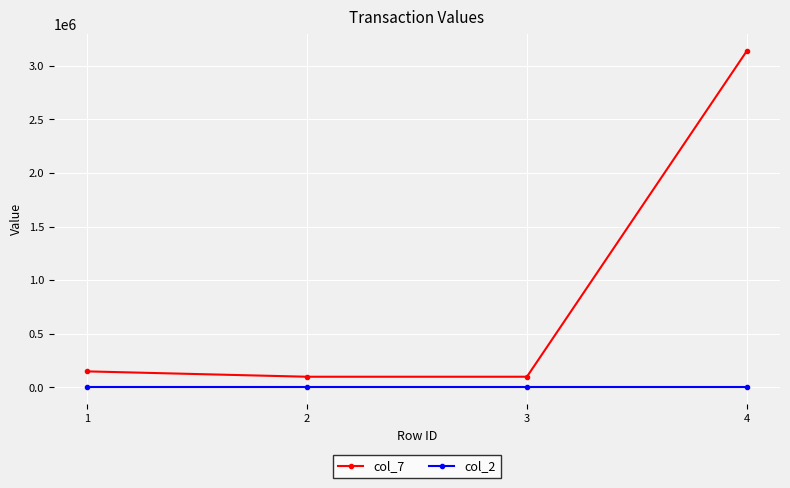

What is the lowest value of the col_7 series?

100000